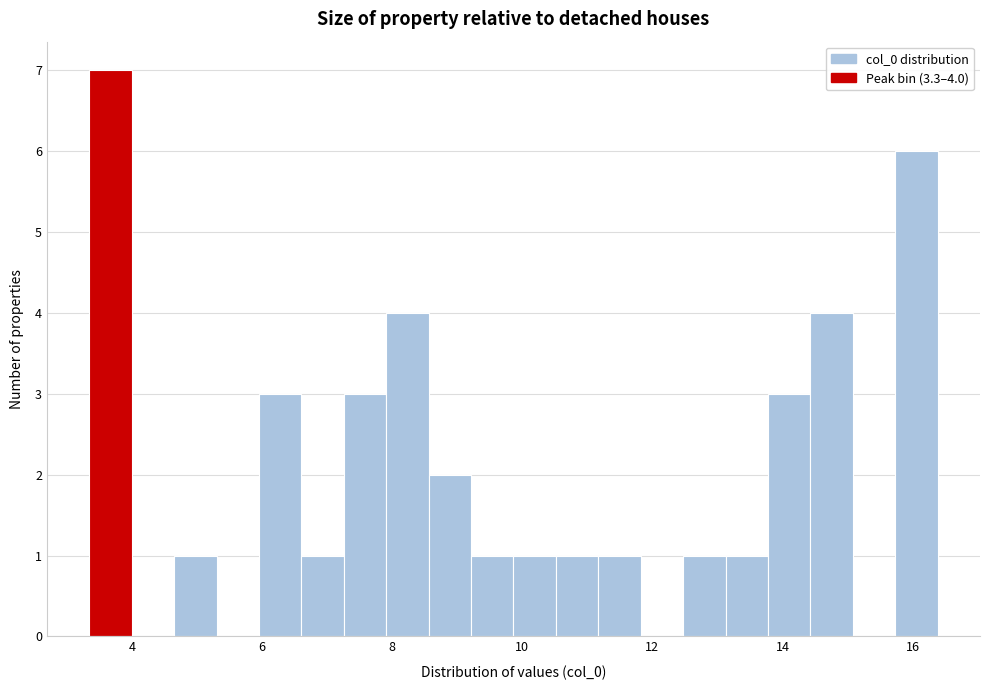

Read against the x-axis, roughly where is the centre of the tallest bar?

3.6